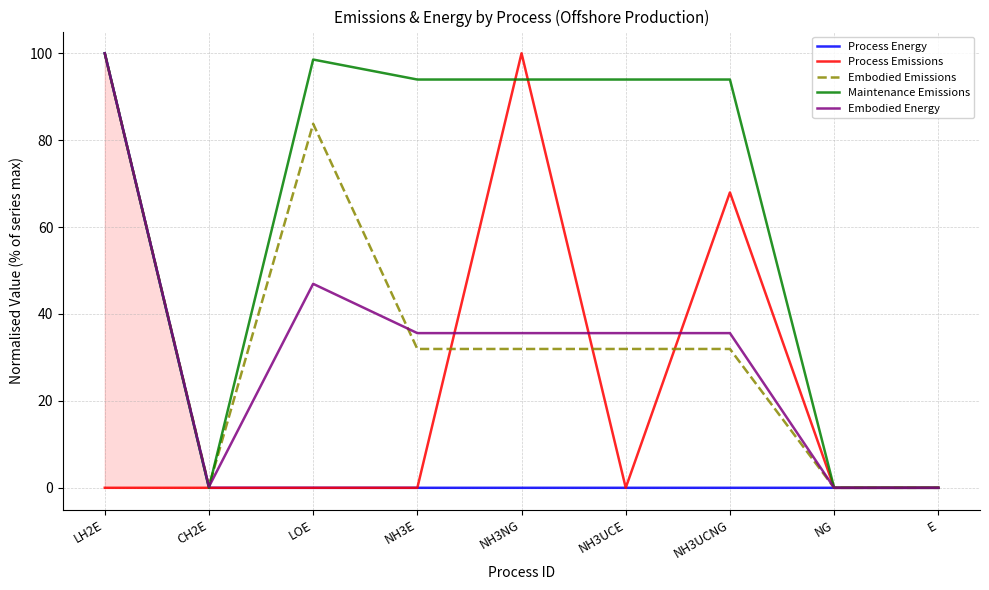

Where is Embodied Energy nearest to the value 50?

LOE